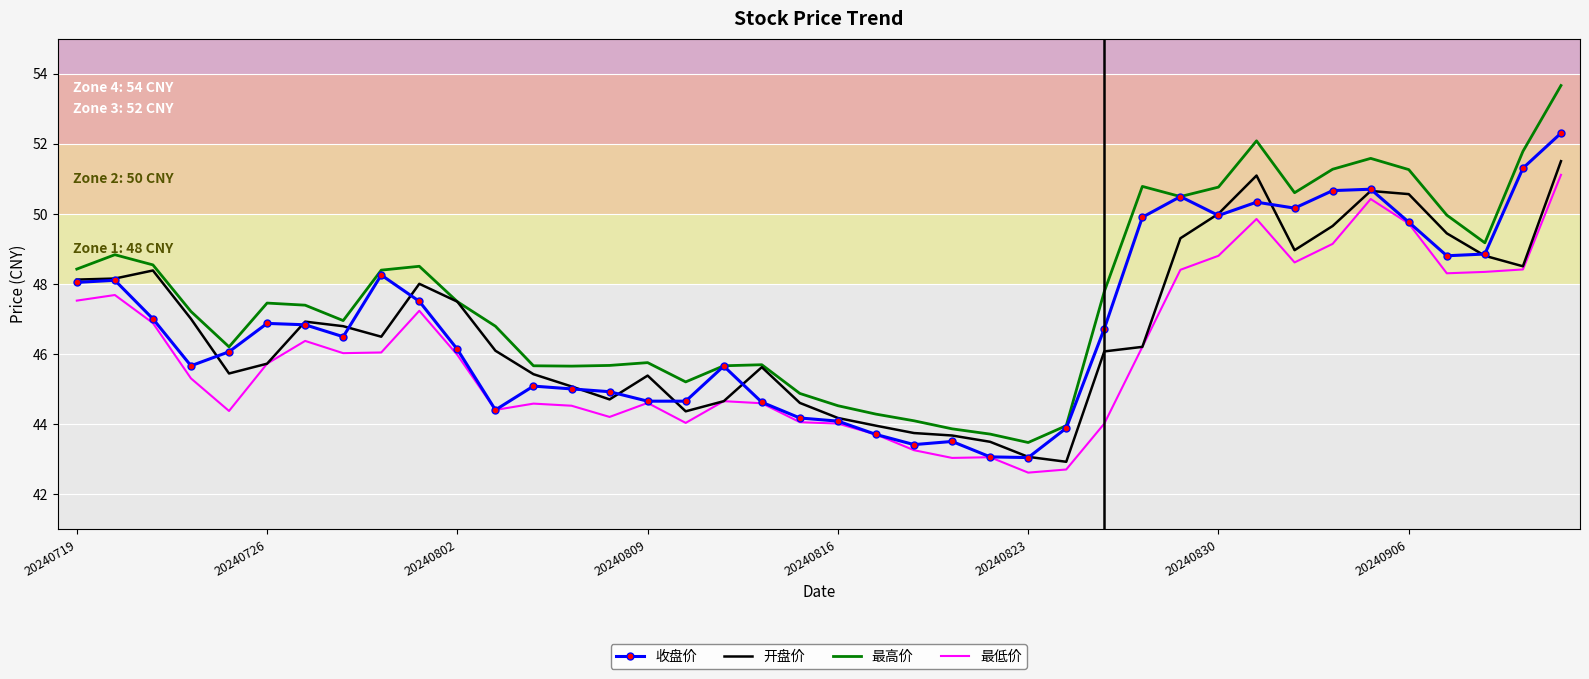

Which series has the largest total across all categories?

最高价